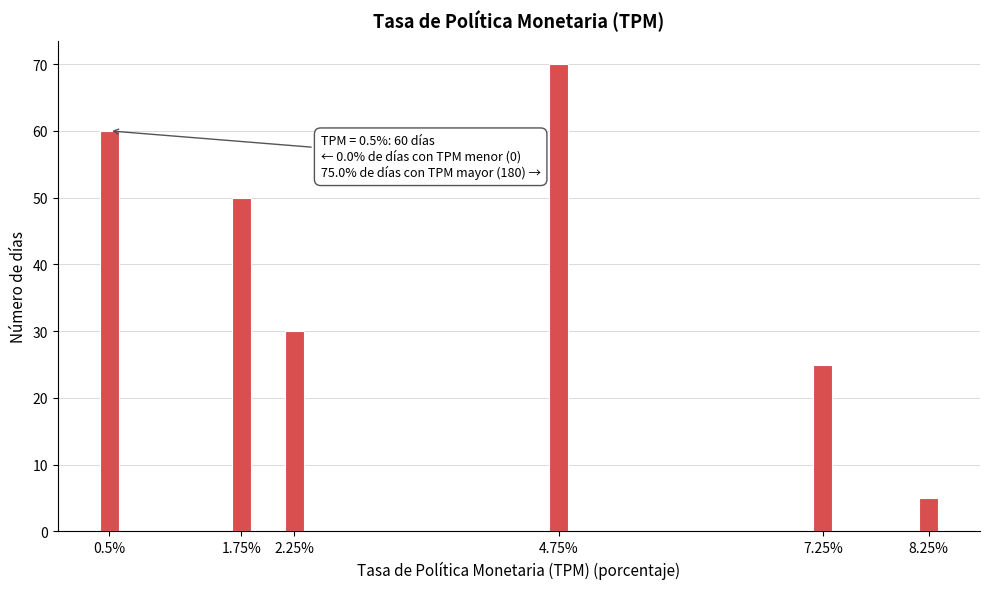

Reading right to left, extract all data points from this chart.

8.25%=5	7.25%=25	4.75%=70	2.25%=30	1.75%=50	0.5%=60